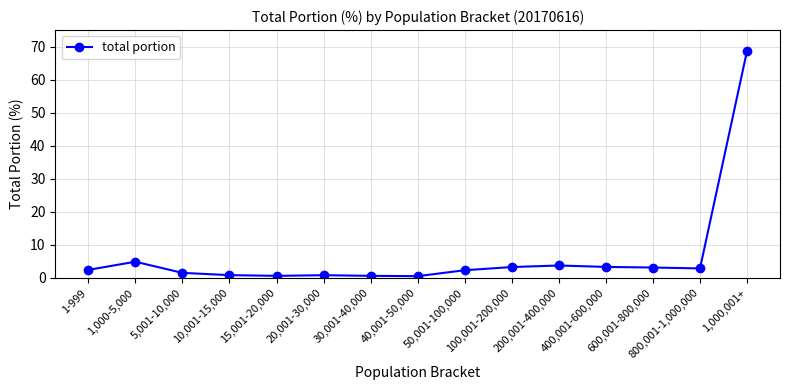

What position from the right is 100,001-200,000?

6